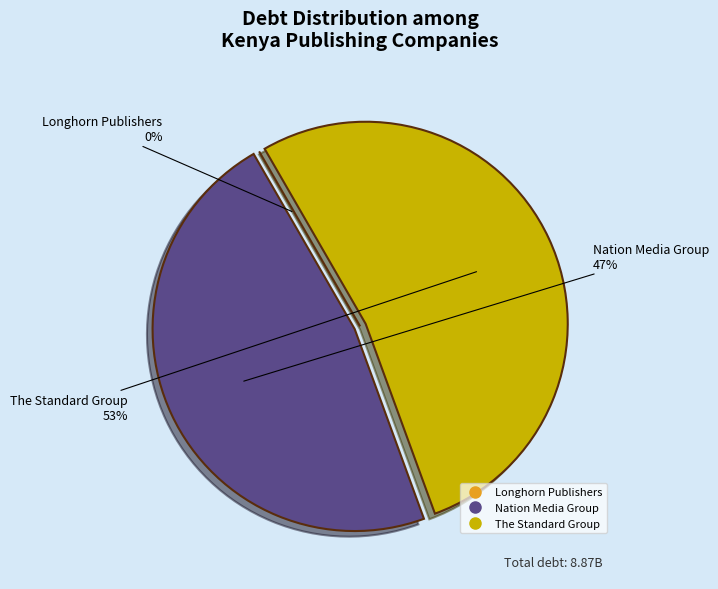

Rank the categories by value from lowest to highest.

Longhorn Publishers Plc (NASE:LKL), Nation Media Group PLC (NASE:NMG), The Standard Group PLC (NASE:SGL)